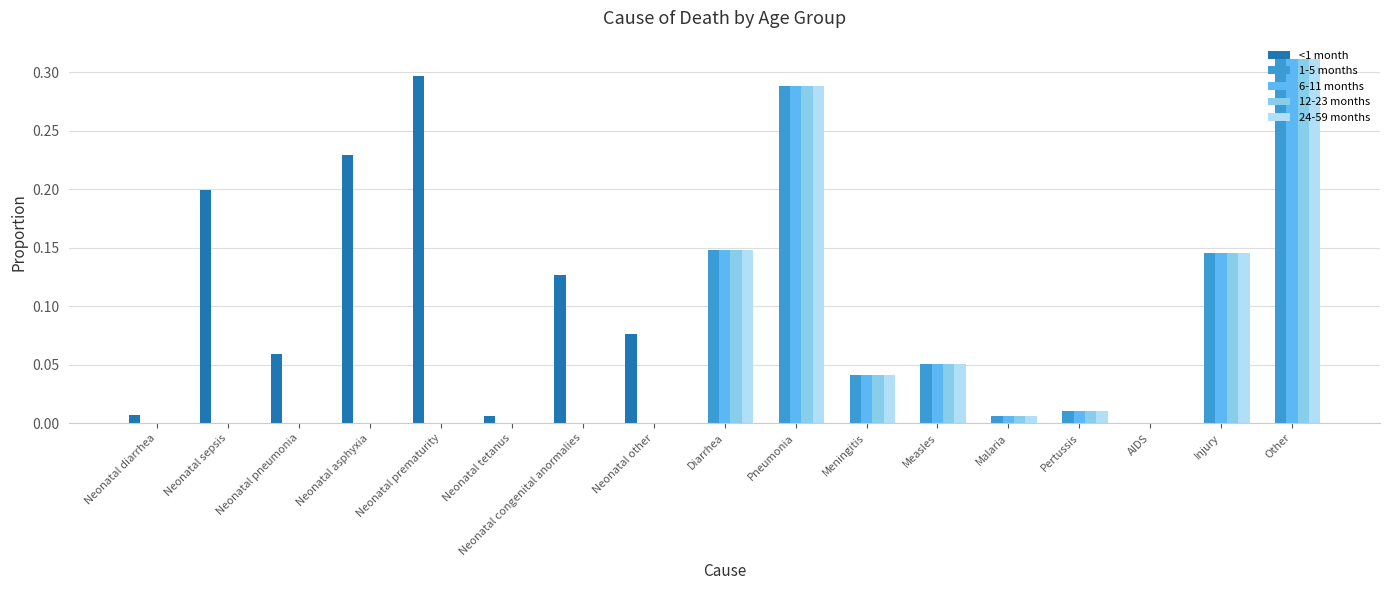

The 6-11 months series shows 0.2 at Neonatal other. True or false?

False